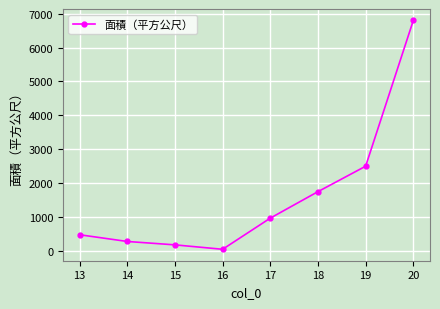

Which category has the highest value across all series?

20